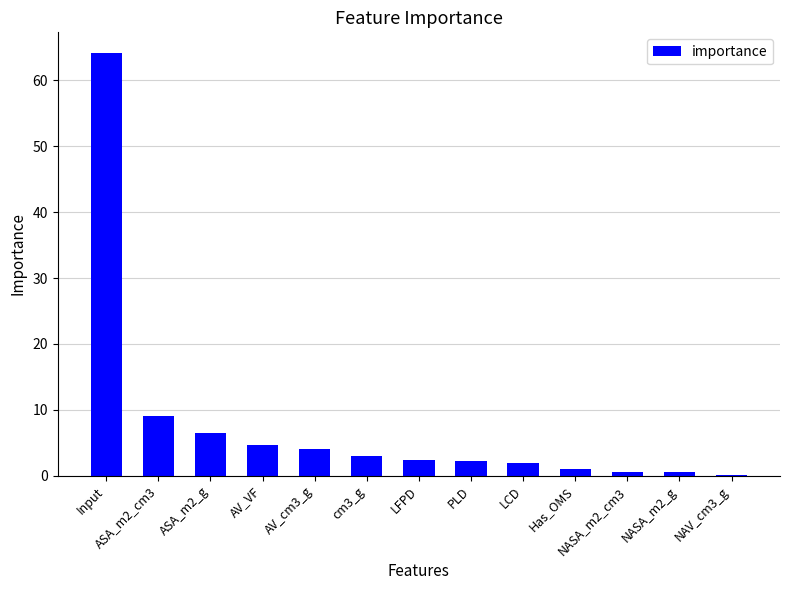

Approximately how many times larger is the value at cm3_g compared to PLD?

1.3